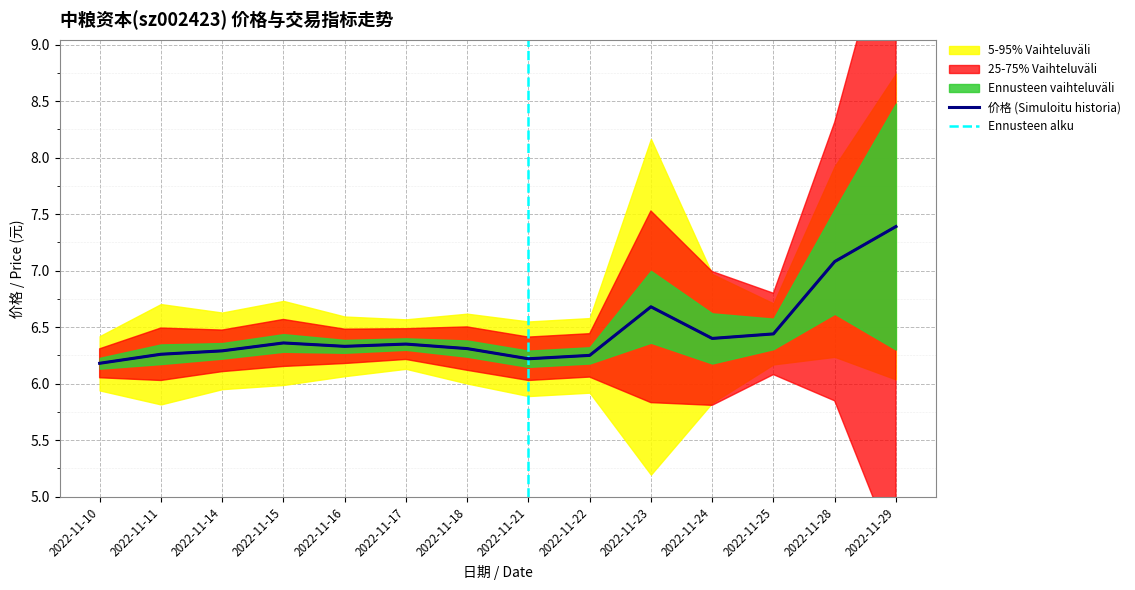

True or false: 市盈率 has a value of 2.5 at 2022-11-21.

False